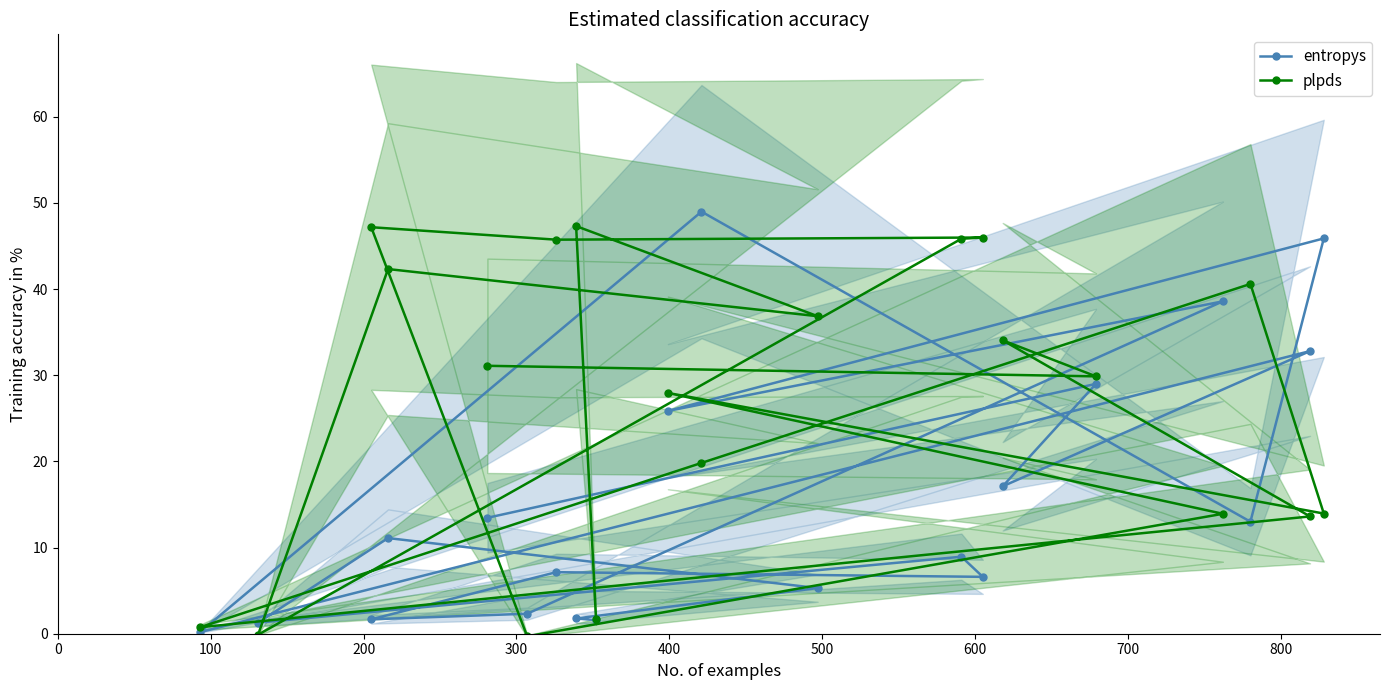

Reading left to right, extract all data points from this chart.

entropys: 13.5	29.0	17.1	32.8	0.2	49.0	13.0	45.9	25.9	38.6	2.3	1.7	7.1	6.6	8.9	1.3	11.1	5.3	1.8	1.6
plpds: 31.1	29.9	34.0	13.6	0.7	19.8	40.6	13.9	27.9	13.9	-0.3	47.2	45.7	46.0	45.8	-0.1	42.3	36.8	47.3	1.7